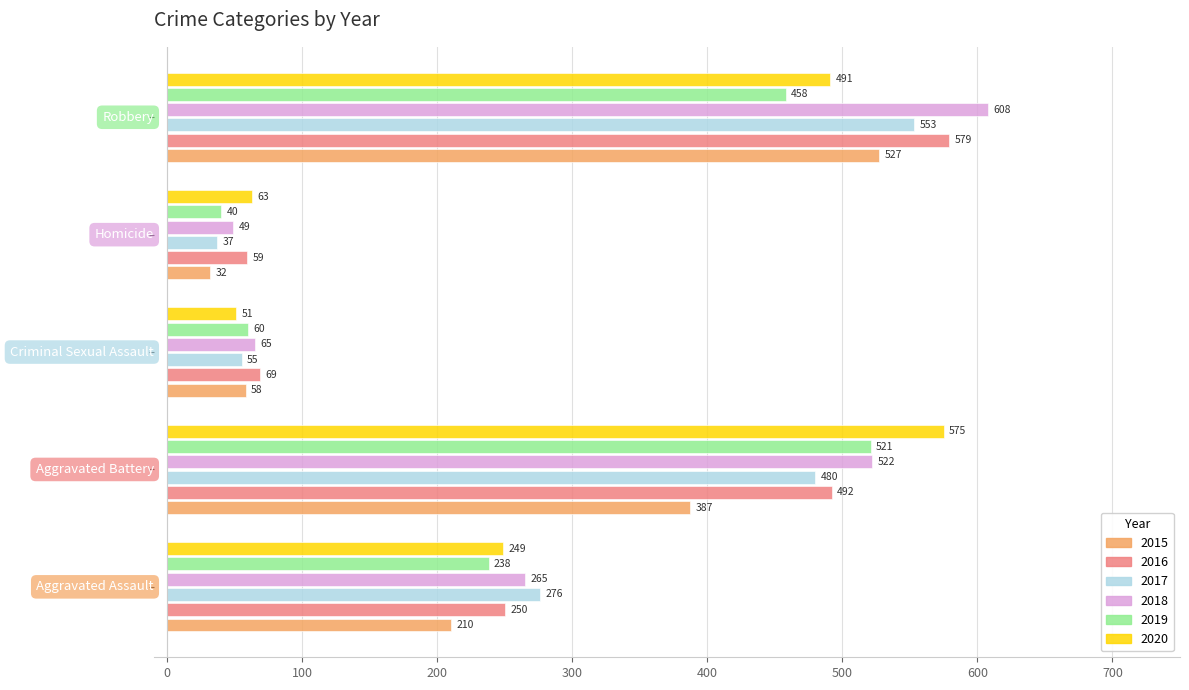

Which series has the largest total across all categories?

2018